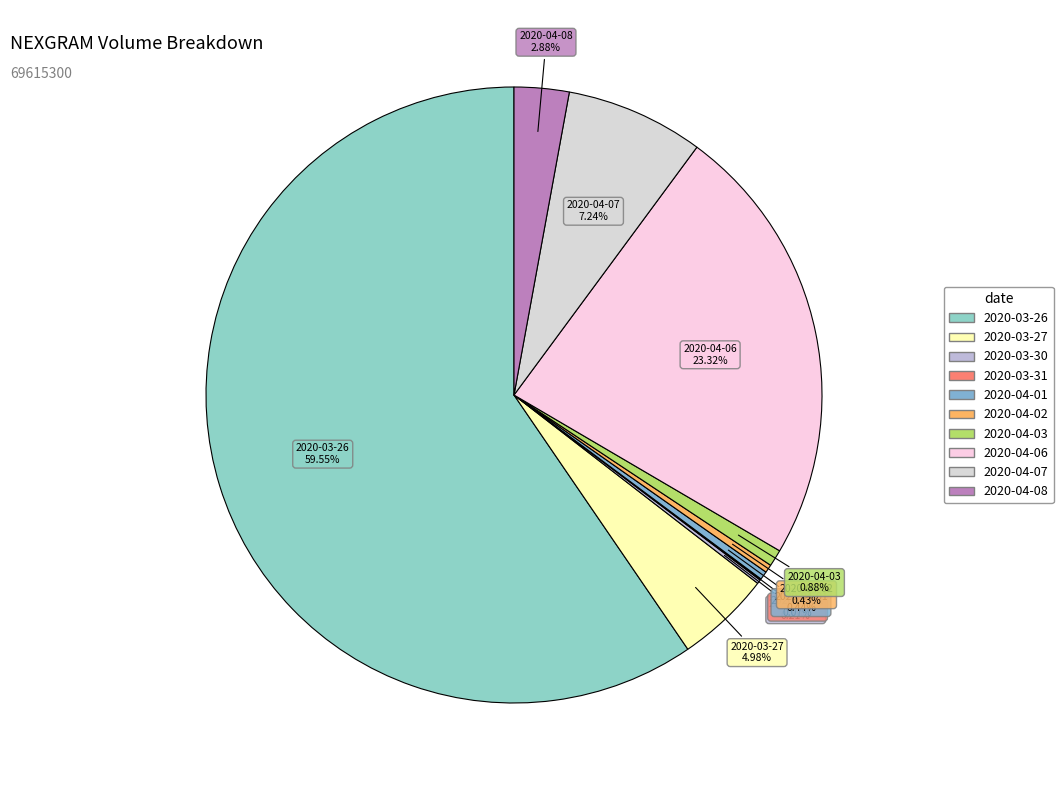

To the nearest percent, what is the average slice percentage?

10%